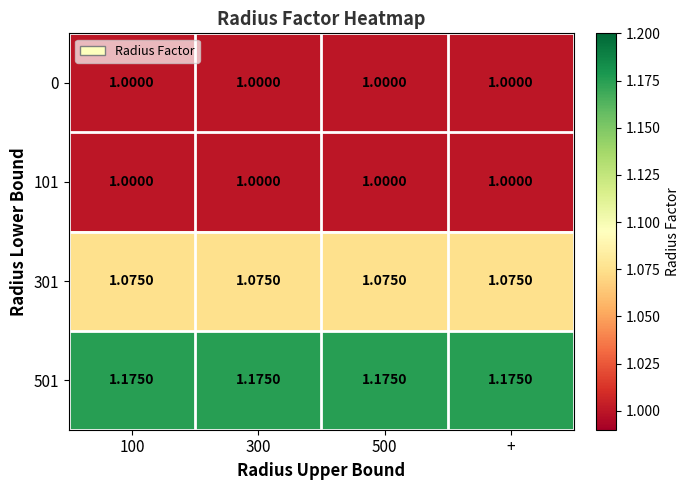

Is the value of 301 at 500 greater than the value of 501 at 500?

No